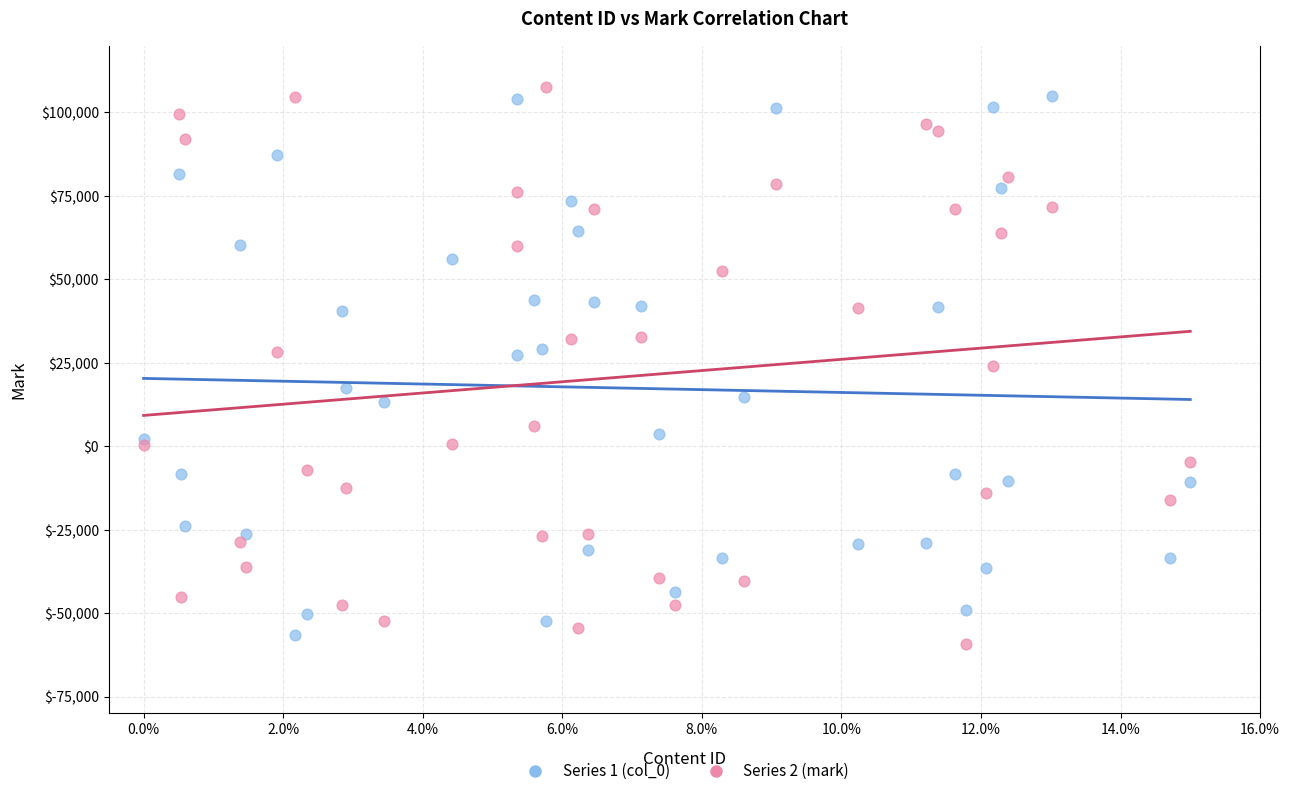

Which series reaches the minimum Y coordinate?

Series 2 (mark)